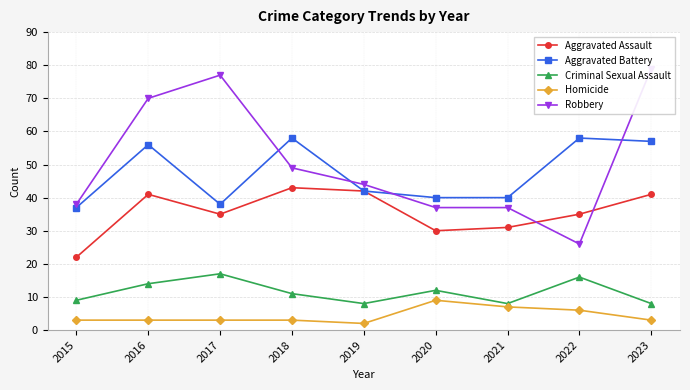

List the series in order of their peak value, highest first.

Robbery, Aggravated Battery, Aggravated Assault, Criminal Sexual Assault, Homicide